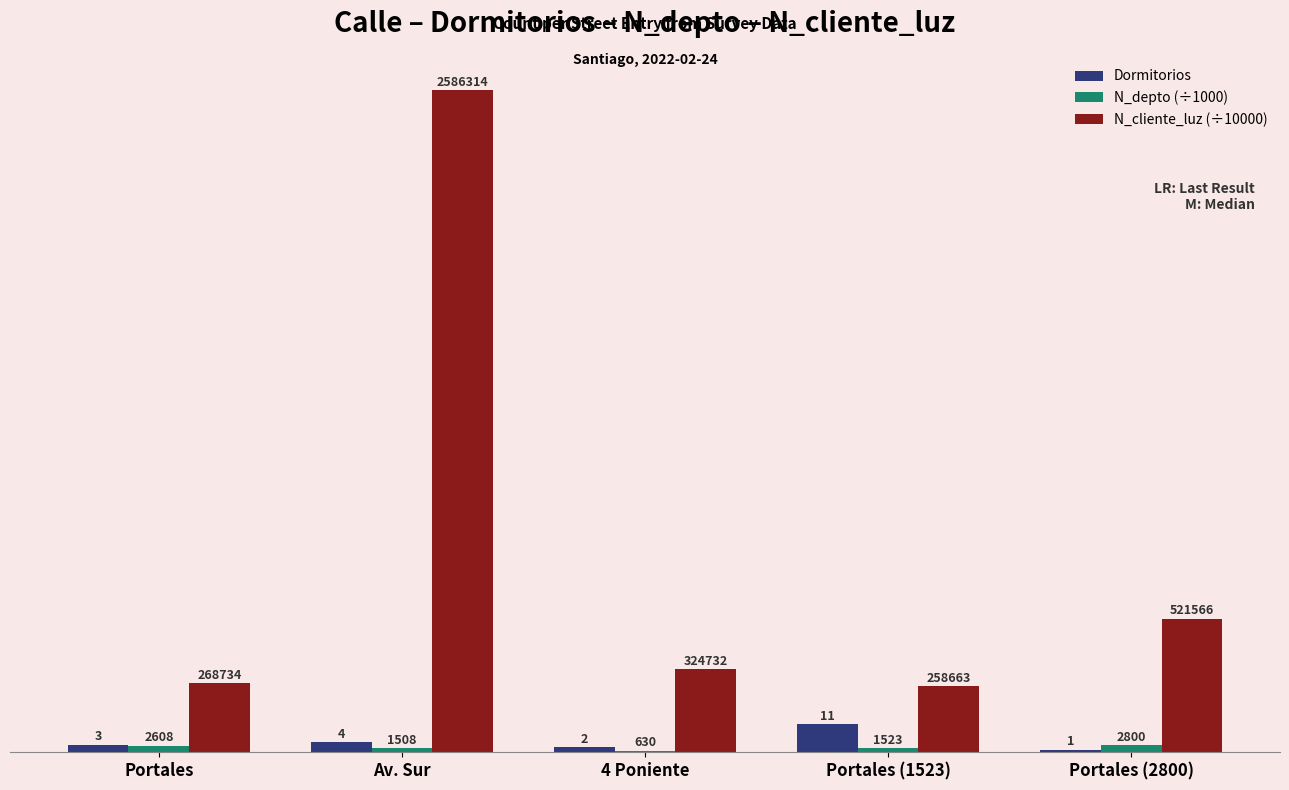

Are the bars grouped side by side (vs. stacked)?

Yes